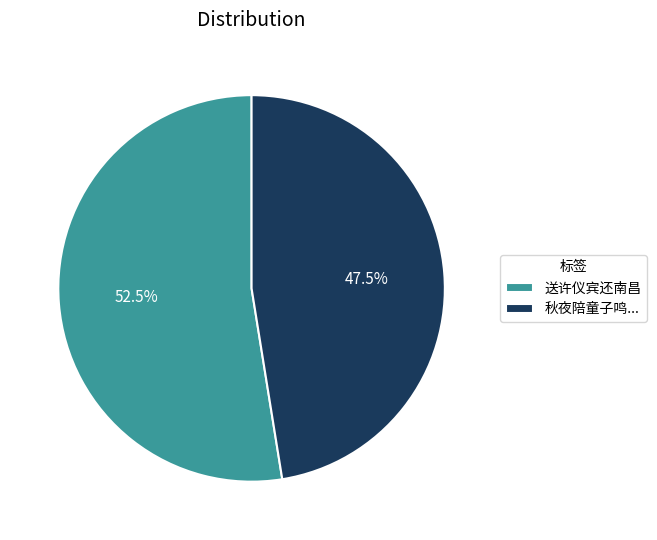

Between 秋夜陪童子鸣... and 送许仪宾还南昌, which is larger?

送许仪宾还南昌